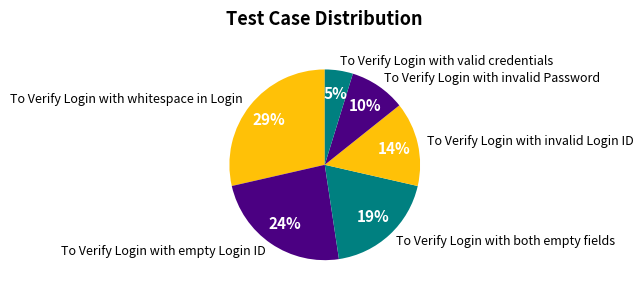

To the nearest percent, what is the difference between the largest and smallest slice percentages?

24%